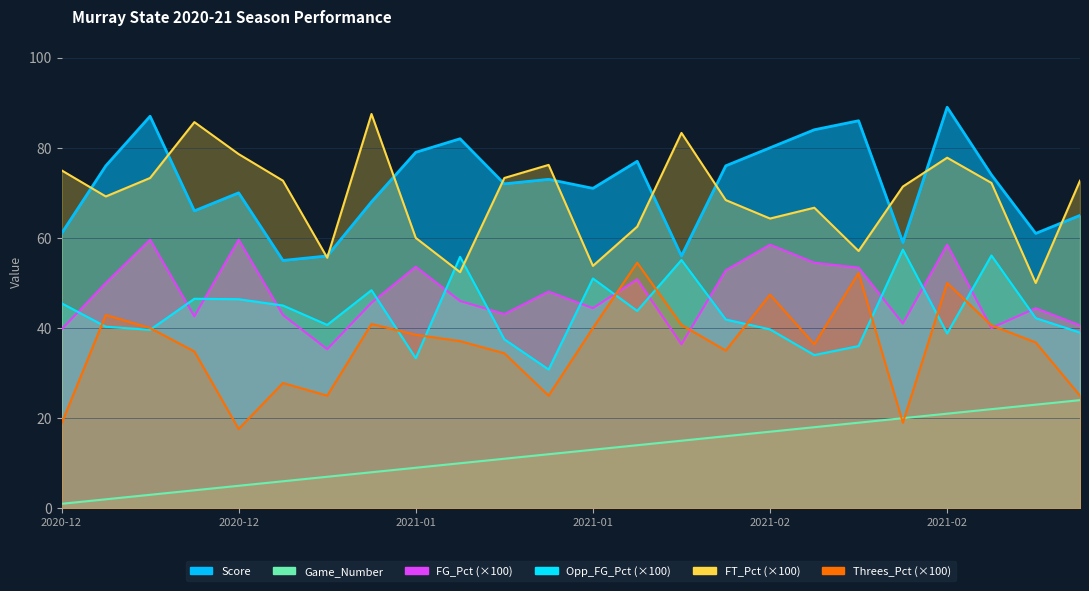

What position from the right is 2021-02-18?

5